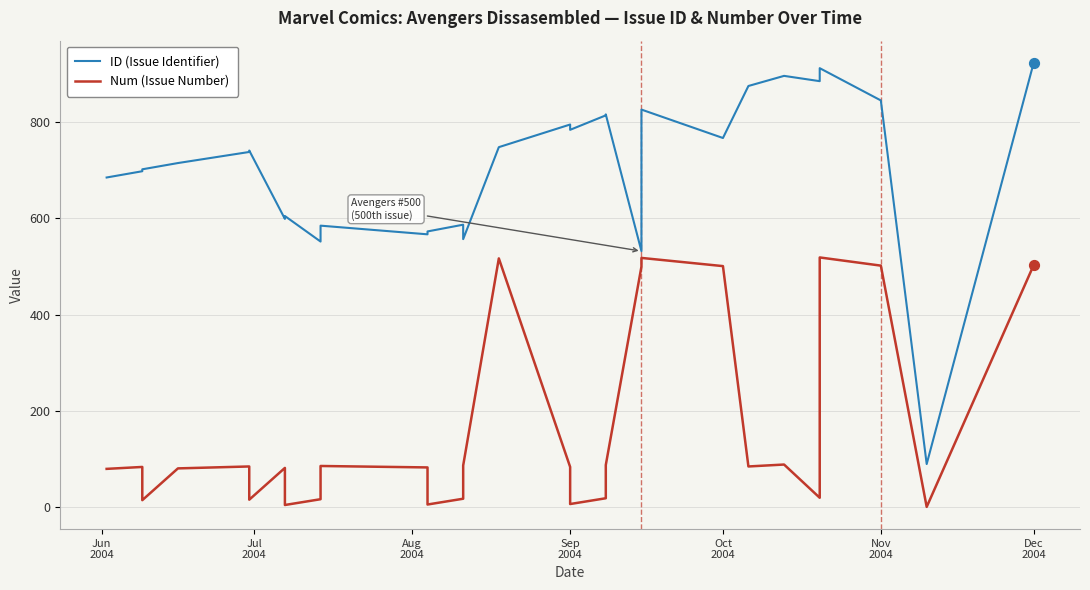

Which series has the widest spread of Y values?

ID (Issue Identifier)